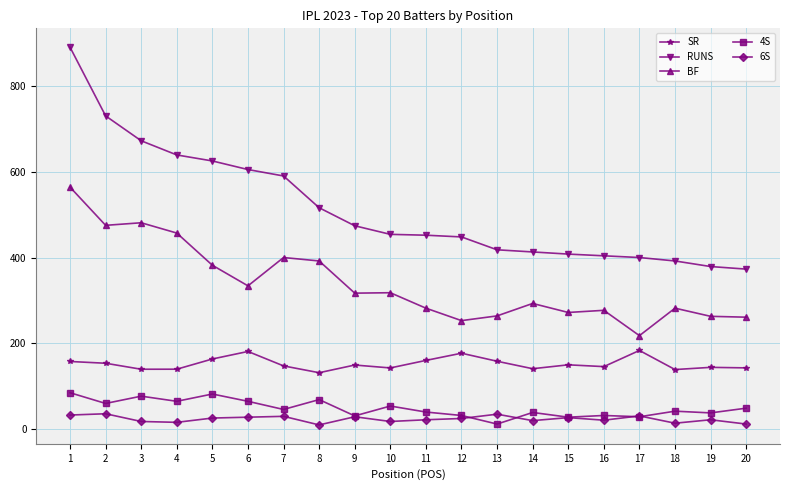

How many values in the BF series are below 317?

10